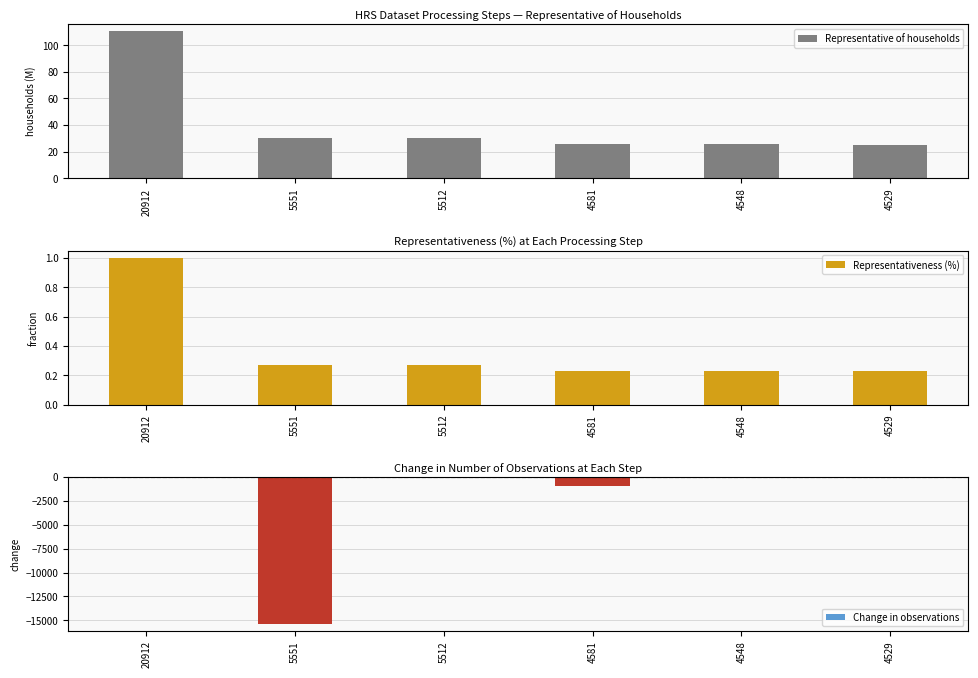

What is the greatest value displayed?

110.3